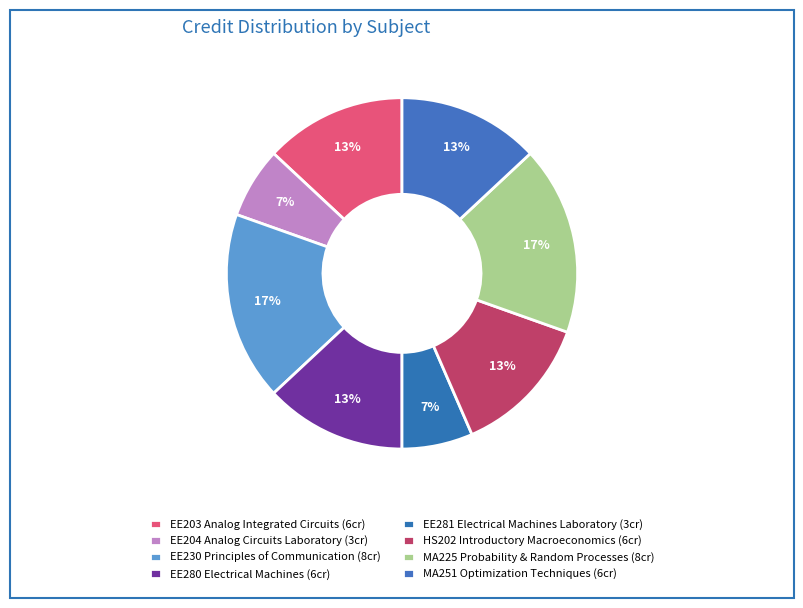

True or false: MA251 Optimization Techniques accounts for 1% of the total.

False